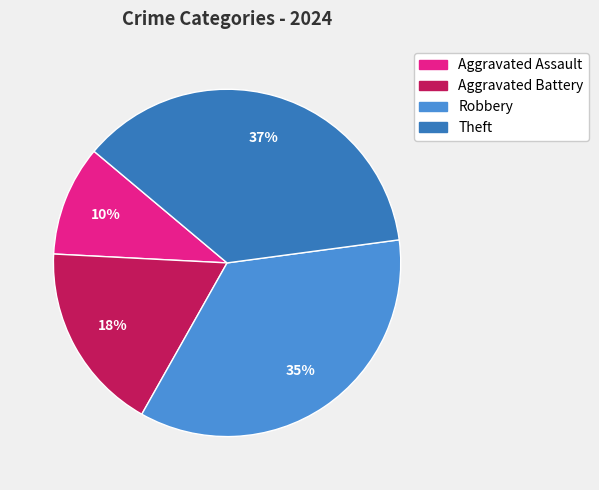

Combined, do Robbery and Aggravated Battery account for over 50%?

Yes